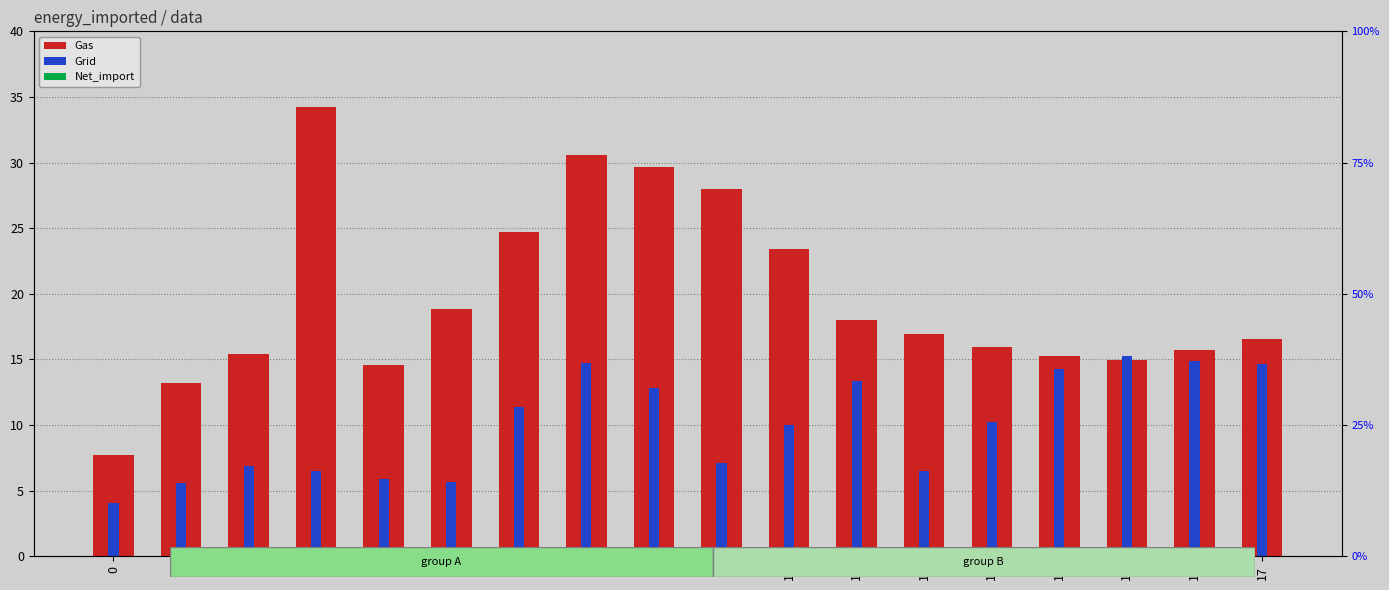

Which series has the widest spread of values?

Gas